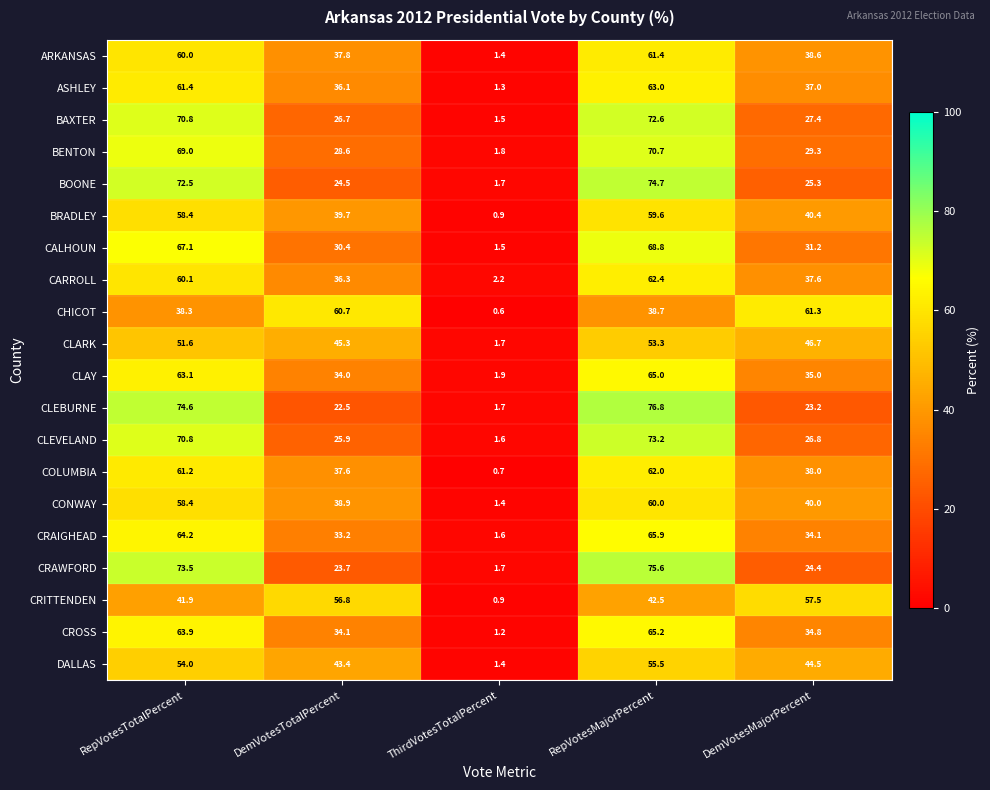

At which label does ASHLEY first exceed 37?

RepVotesTotalPercent